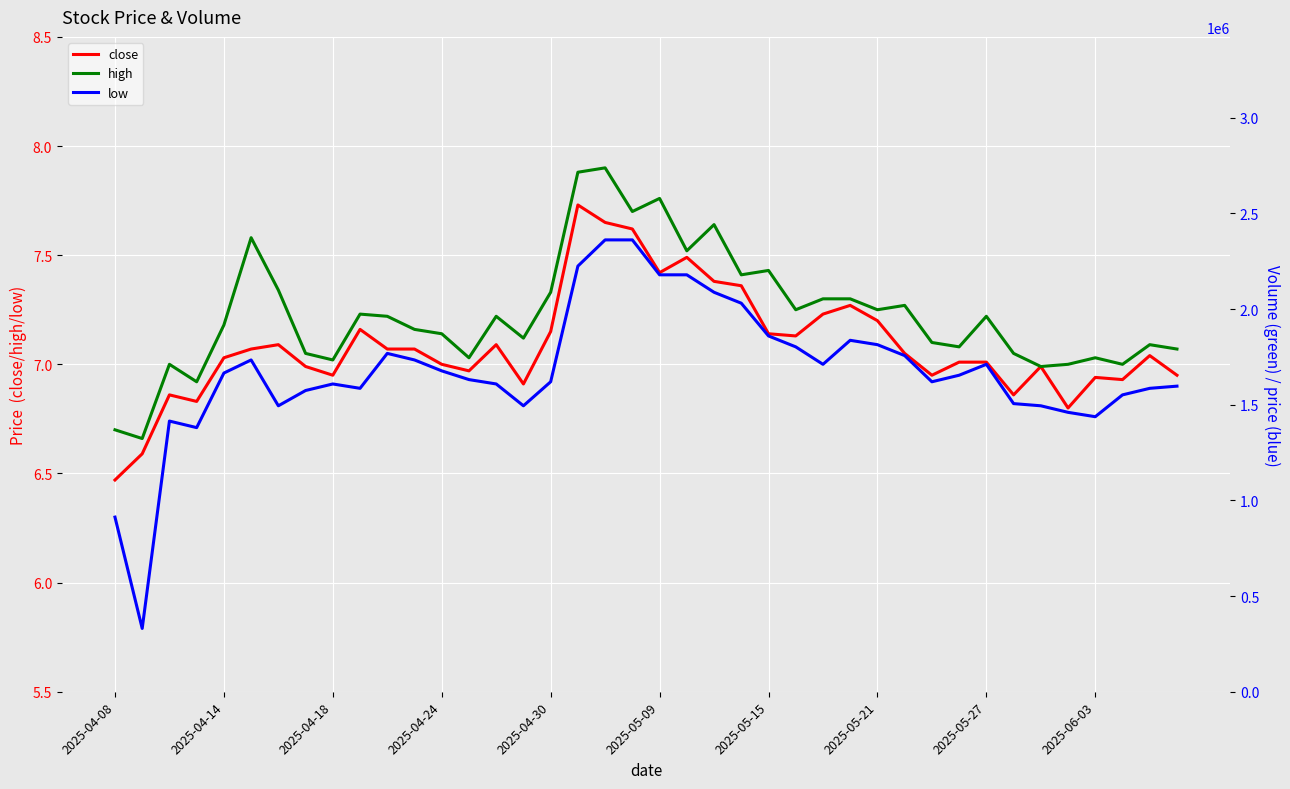

True or false: low and close intersect in this chart.

False